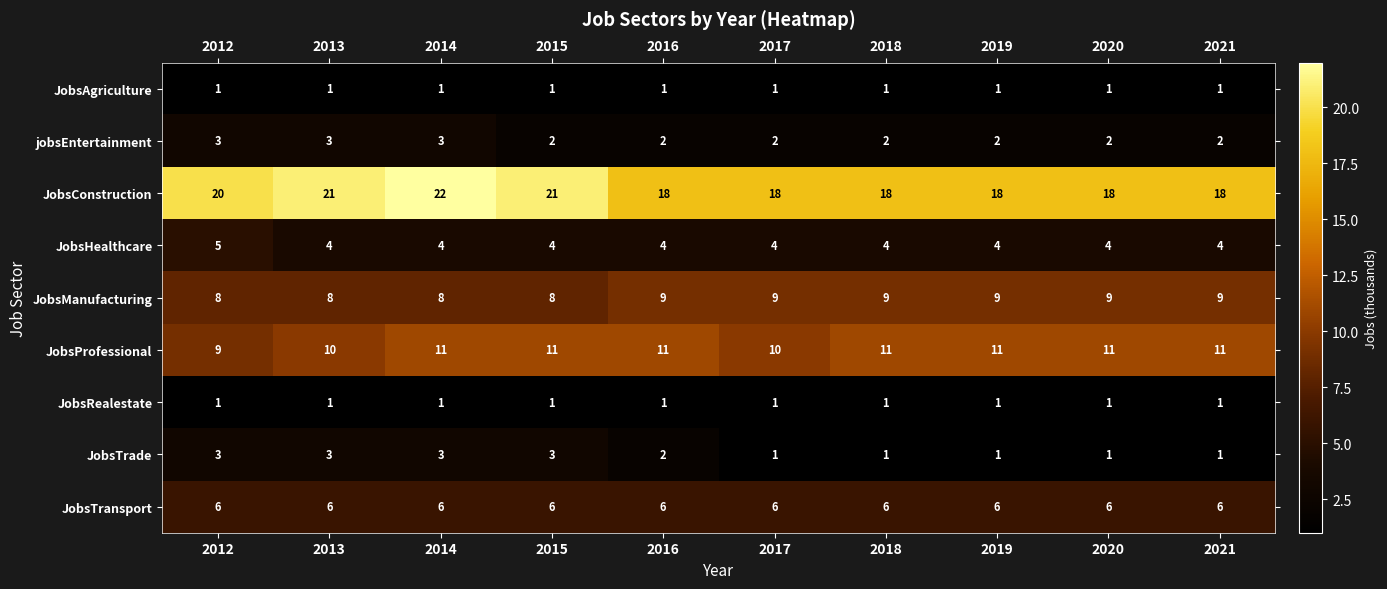

How many series are shown in this chart?

9